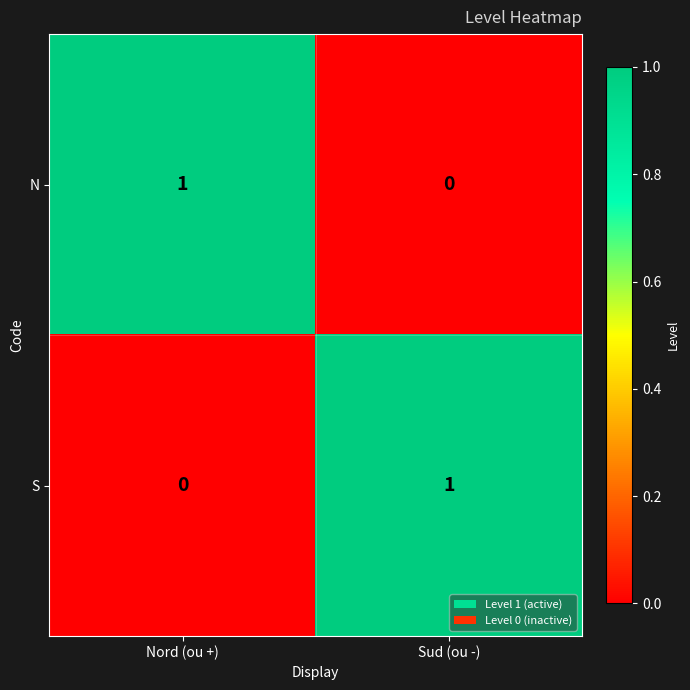

True or false: S has a value of 1 at Sud (ou -).

True